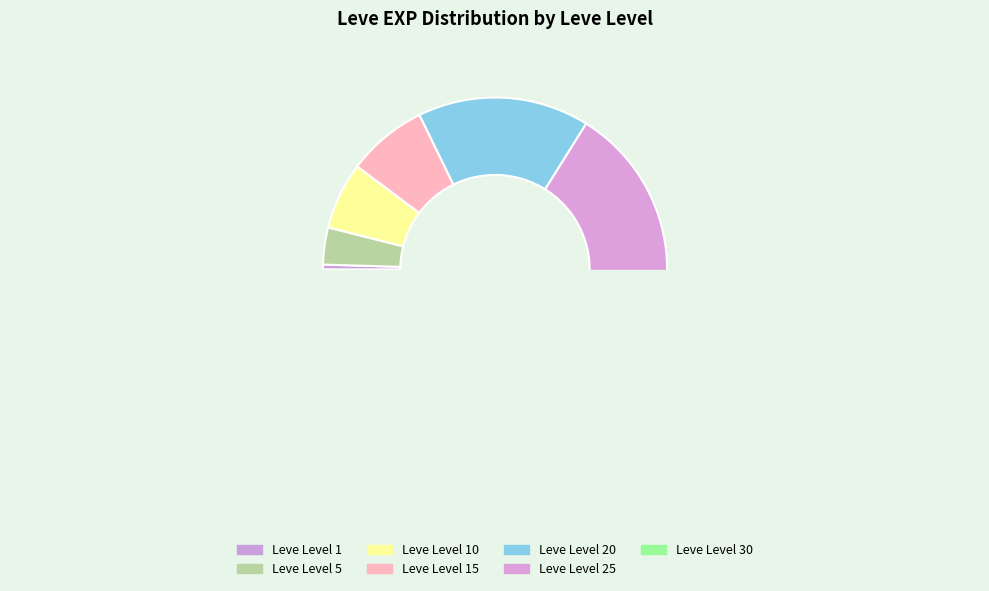

Rank the categories by value from lowest to highest.

Leve Level 1, Leve Level 5, Leve Level 10, Leve Level 15, Leve Level 20, Leve Level 25, Leve Level 30